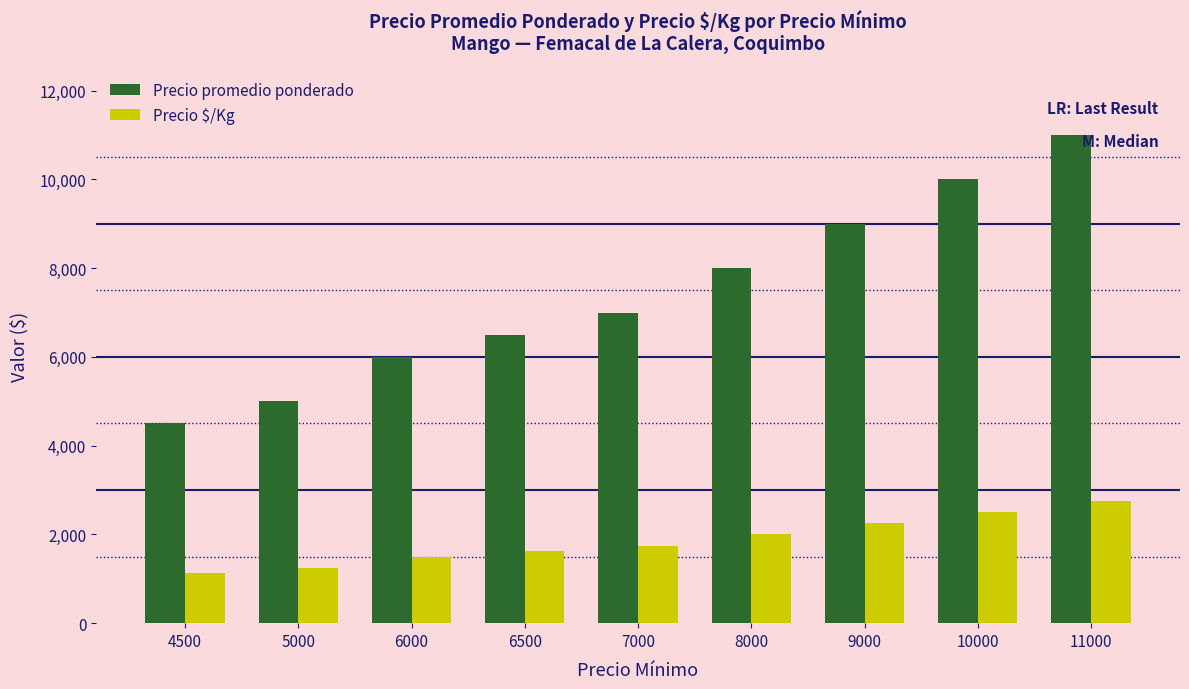

The value of Precio $/Kg at 6000 is 1997. True or false?

False